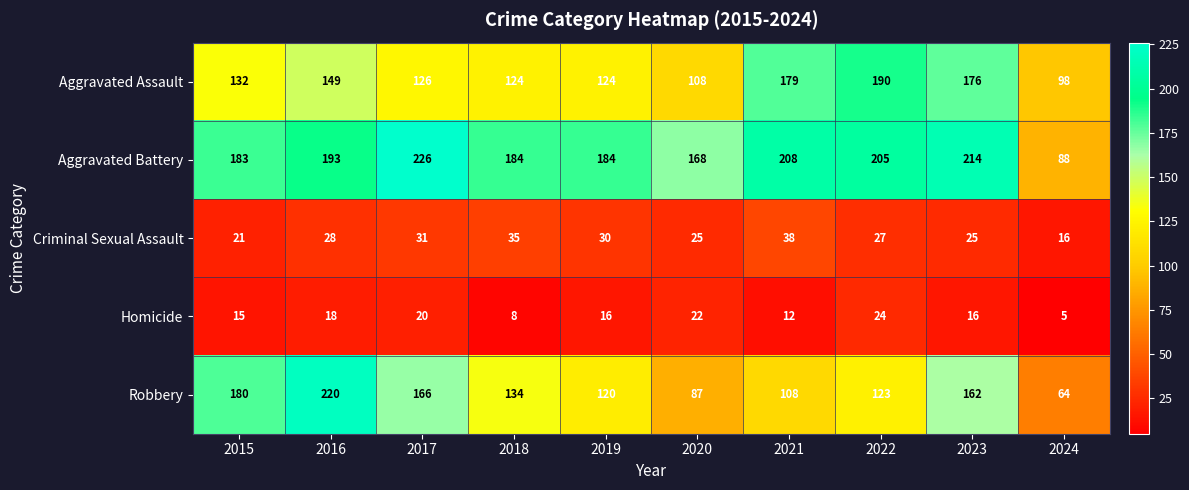

Which series has the widest spread of values?

Robbery